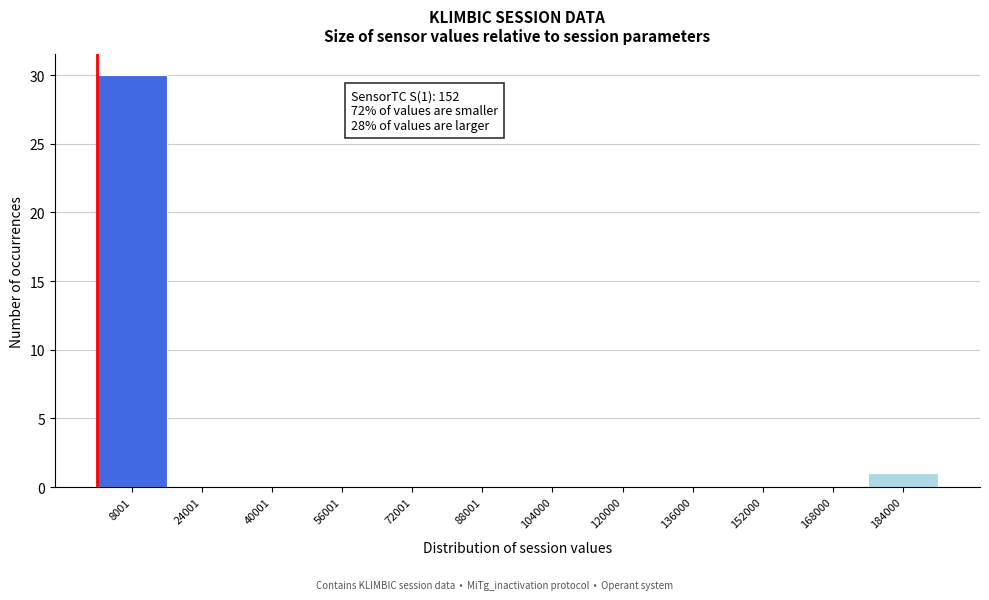

Which range on the x-axis has the tallest bar?

0 to 16000